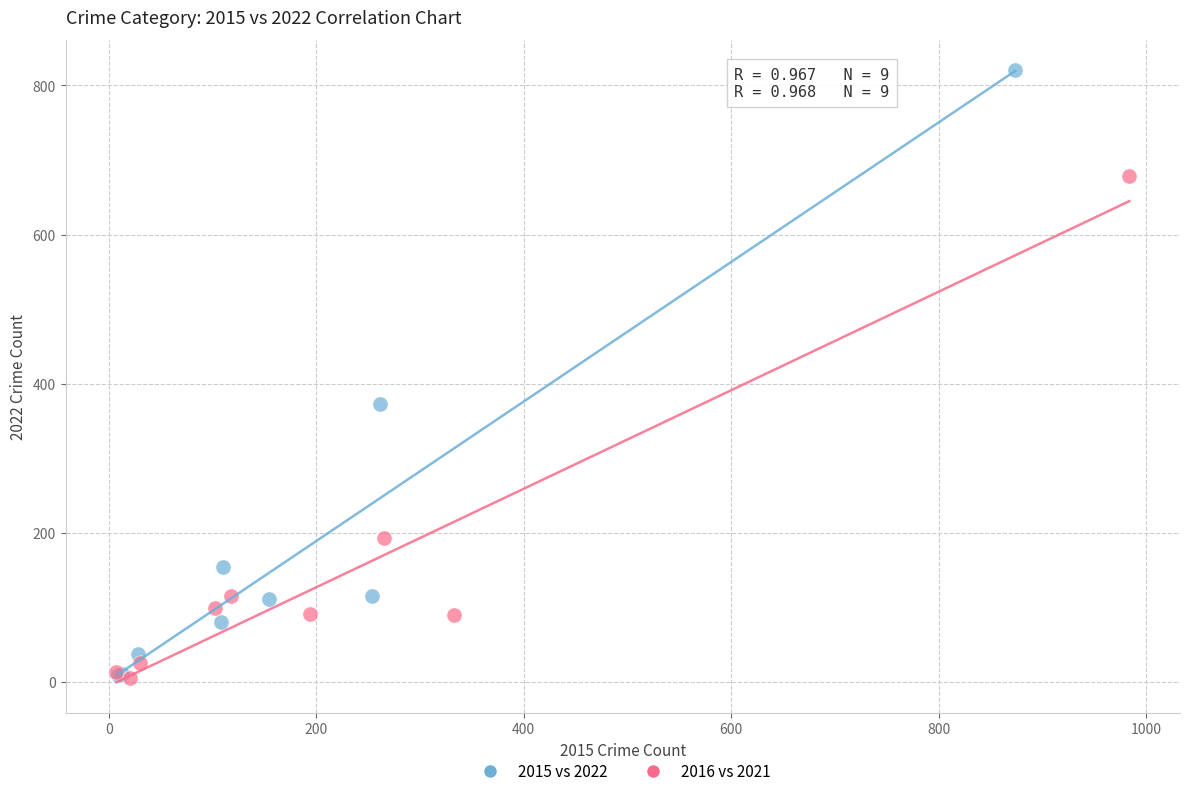

Which series has the widest spread of Y values?

2015 vs 2022